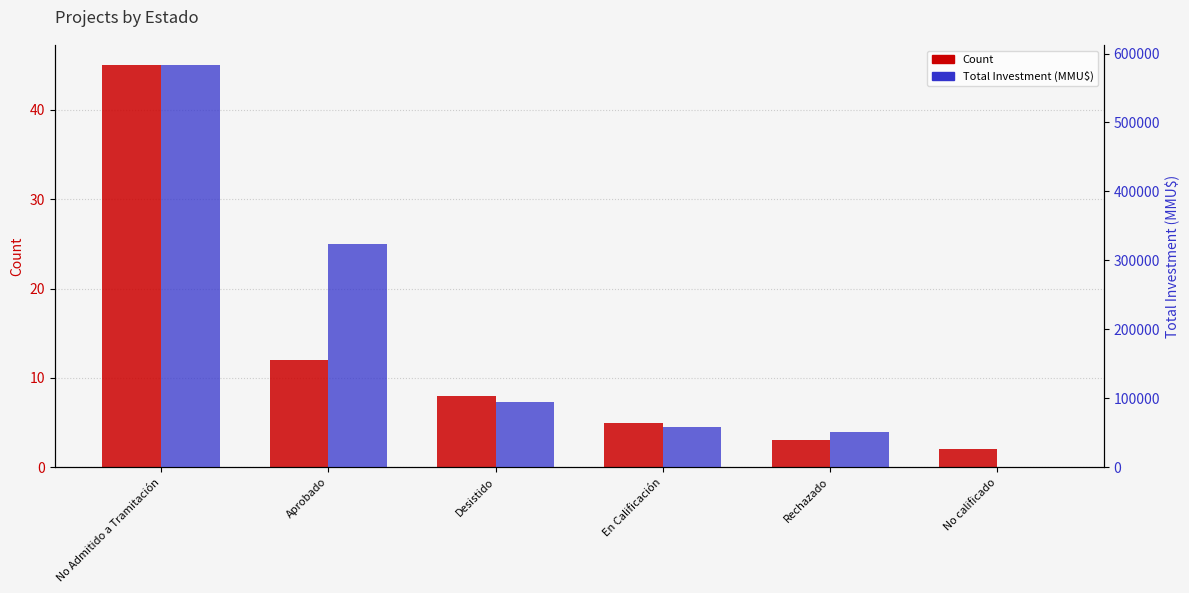

Which series has the largest total across all categories?

Total Investment (MMU$)